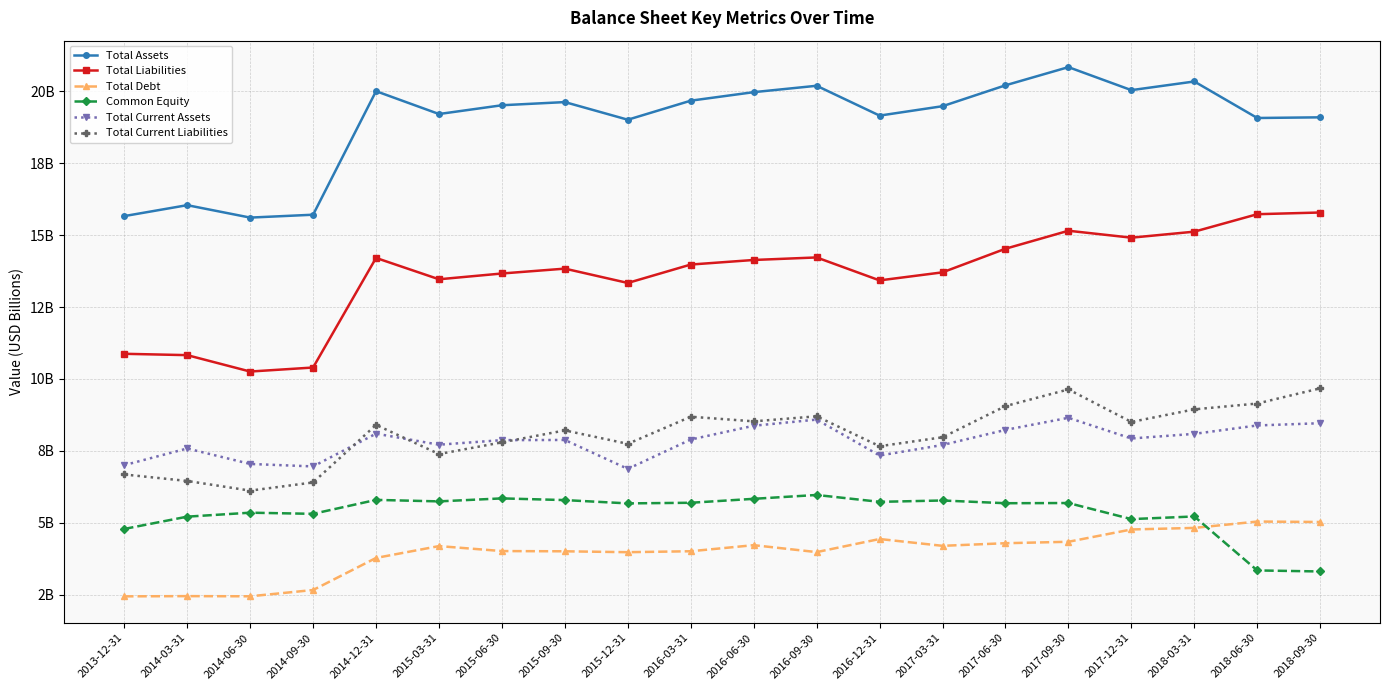

Which label corresponds to the largest value in the chart?

2017-09-30